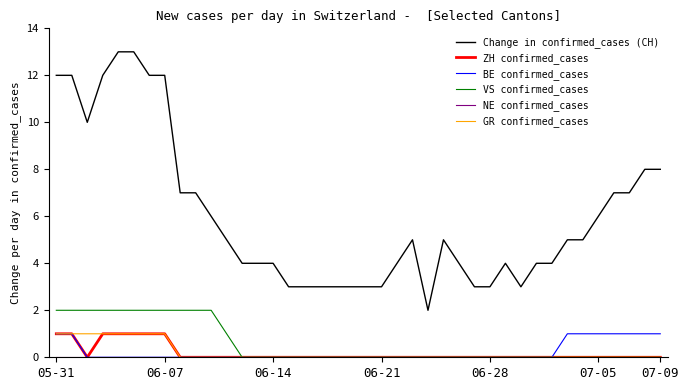

True or false: BE confirmed_cases and Change in confirmed_cases (CH) intersect in this chart.

False